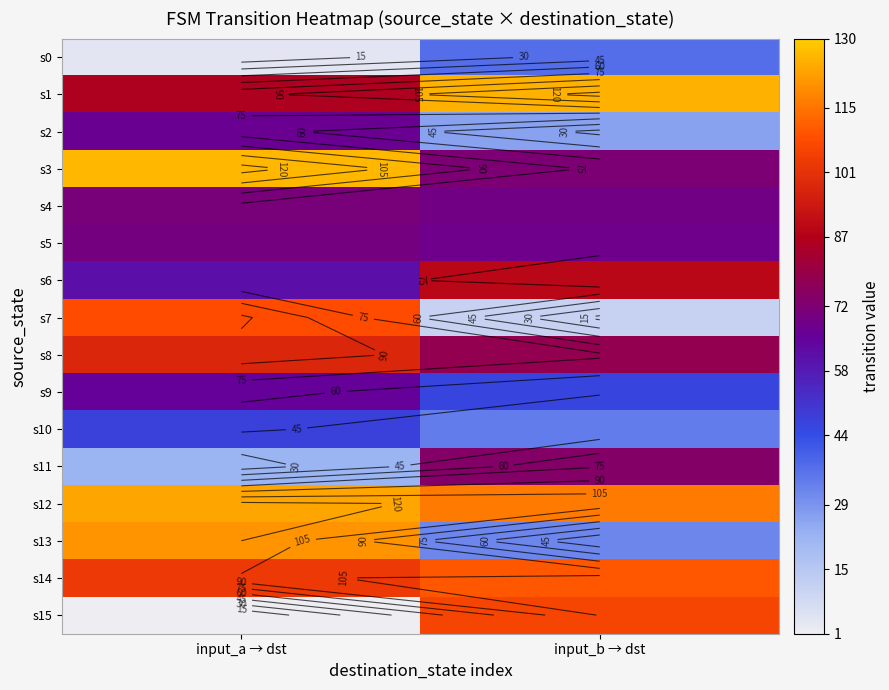

What is the total value across all series at input_b → dst?

1093